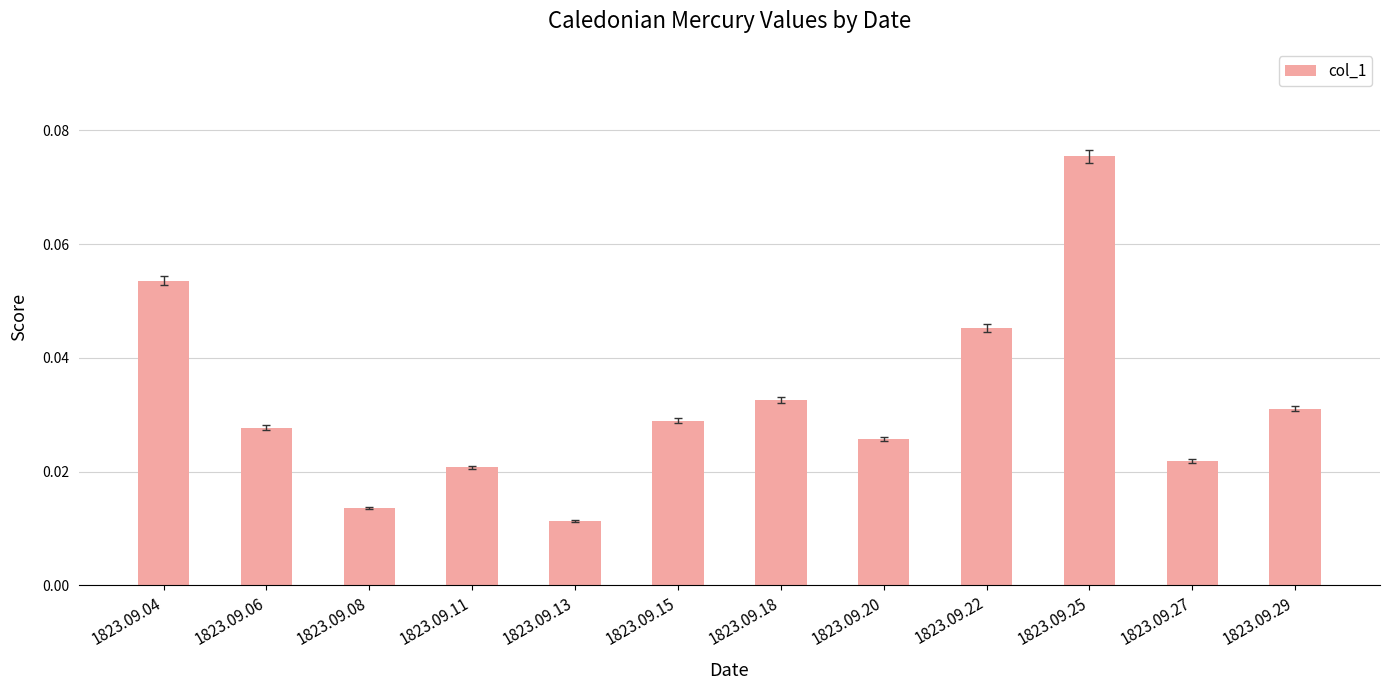

How many data points does each series have?

12